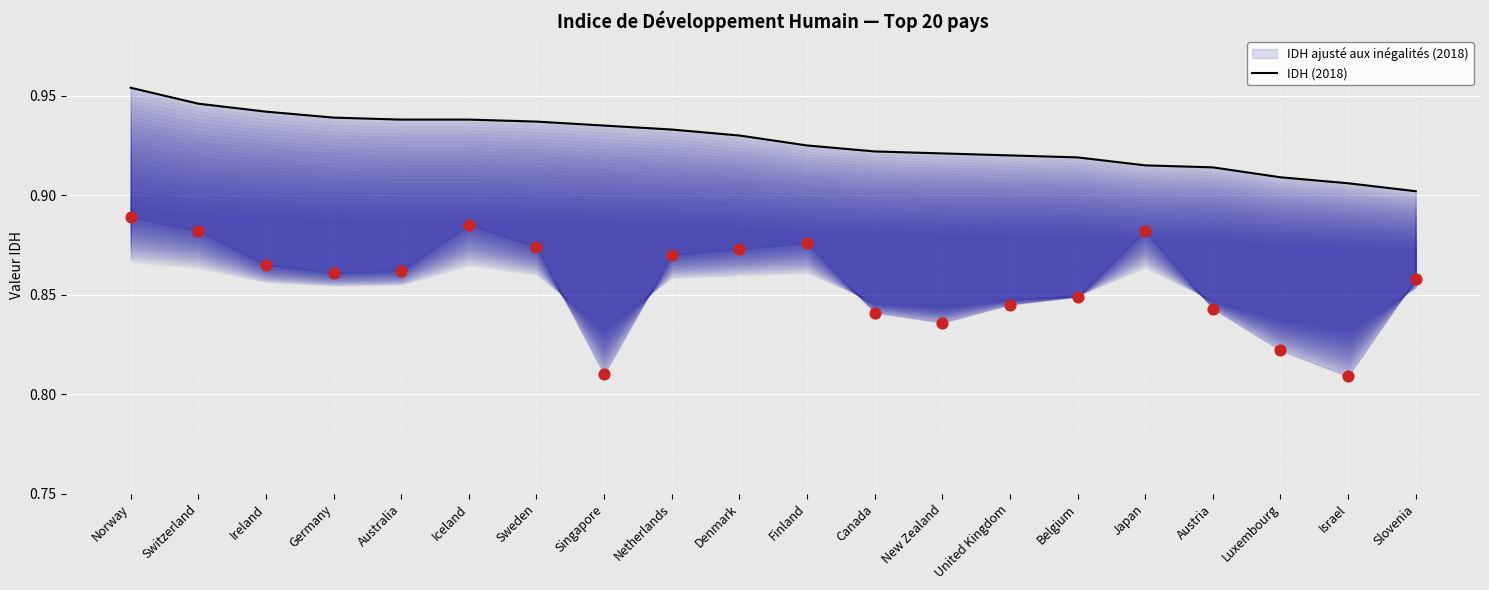

Which series has the largest total across all categories?

IDH (2018)